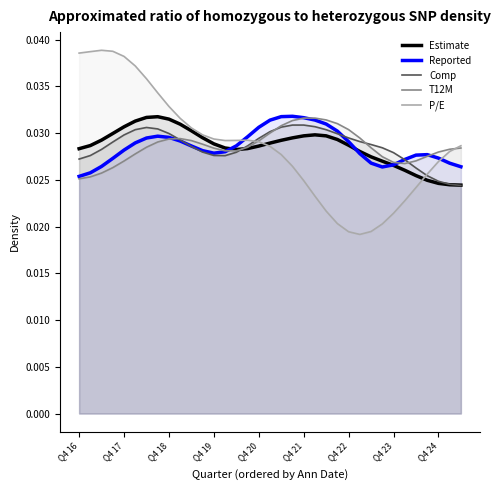

Which series has the largest range (max minus min)?

P/E